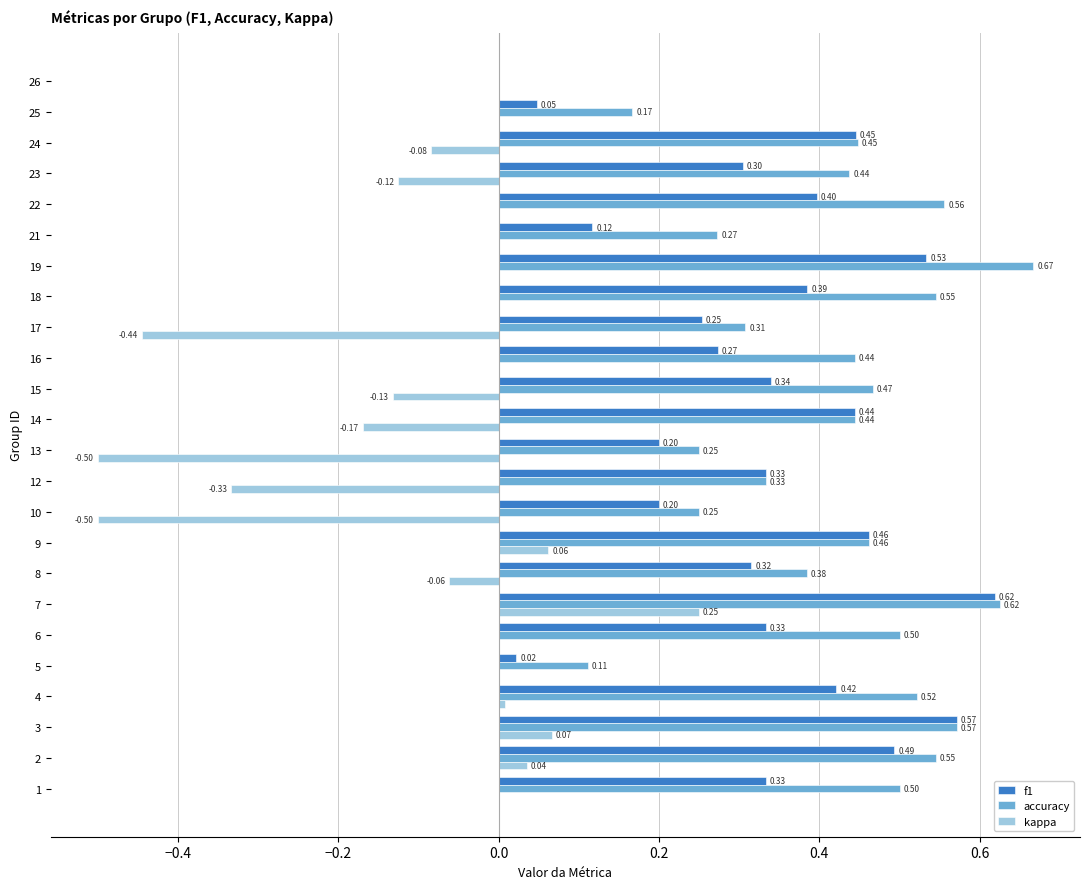

At which category is the sum across all series the highest?

7